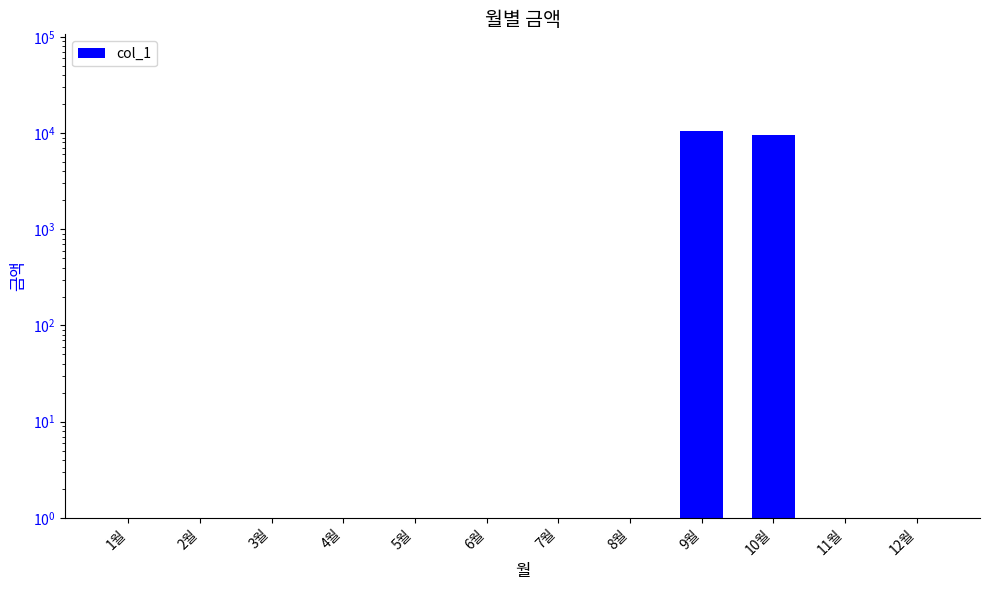

List the labels in order of value, smallest first.

1월, 2월, 3월, 4월, 5월, 6월, 7월, 8월, 11월, 12월, 10월, 9월